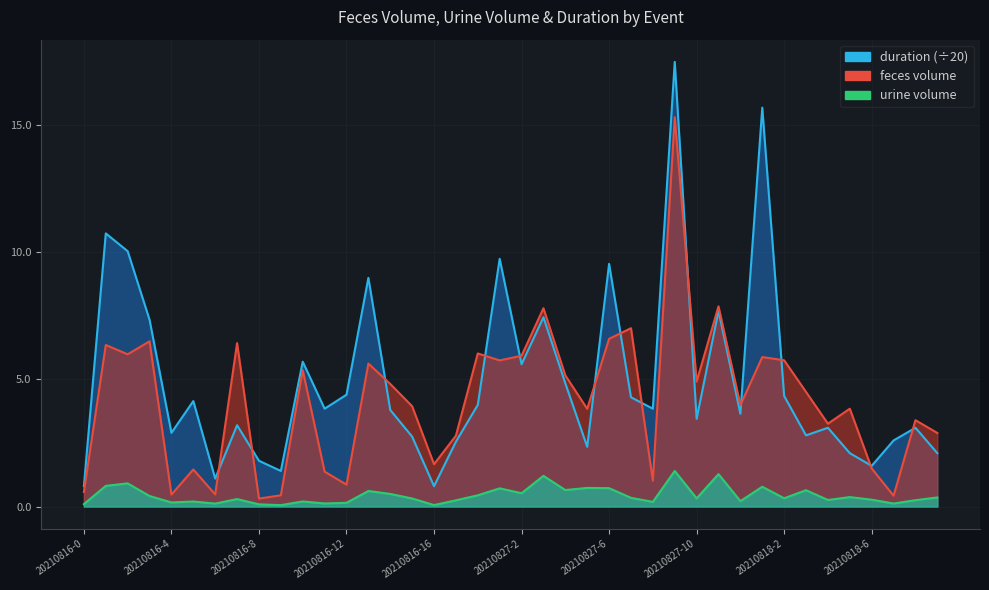

True or false: urine volume has more than 1 points higher than both neighbors.

True